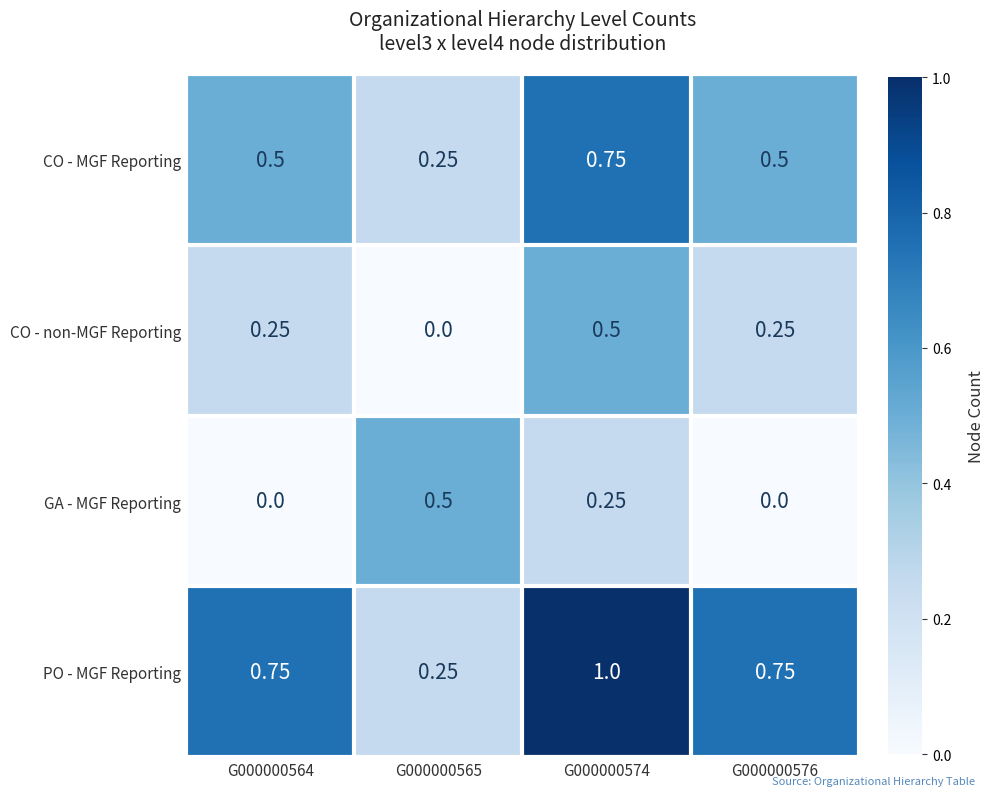

At G000000576, list the series in order from smallest to largest.

GA - MGF Reporting, CO - non-MGF Reporting, CO - MGF Reporting, PO - MGF Reporting